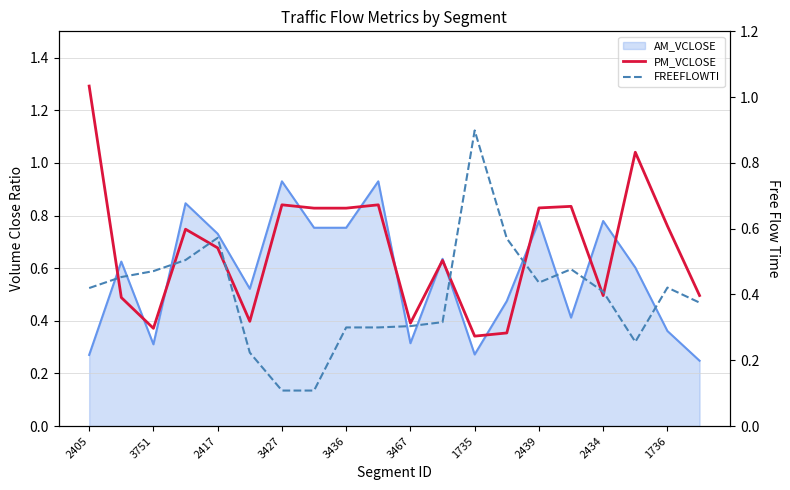

List the labels in order of PM_VCLOSE value, smallest first.

12, 13, 2417, 10, 3467, 3751, 16, 19, 11, 3436, 3427, 18, 2439, 2434, 14, 15, 1735, 1736, 17, 2405